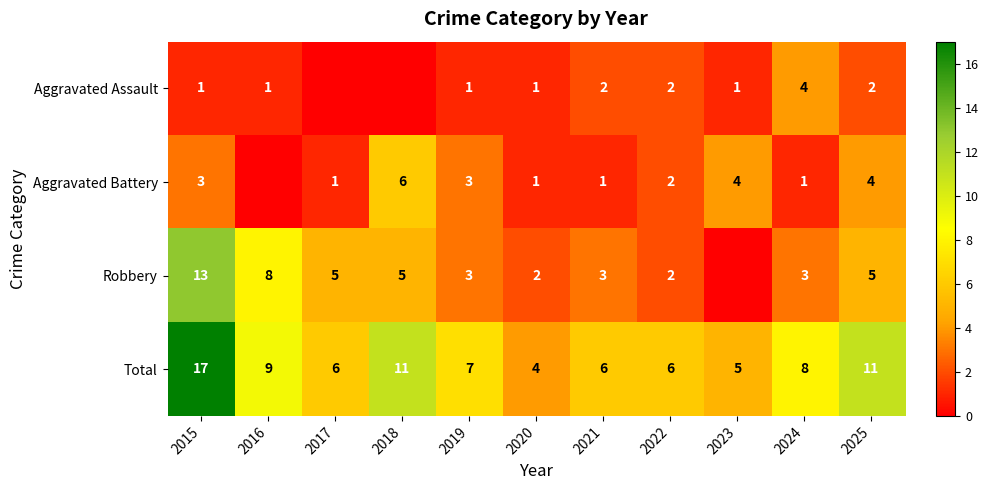

What is the difference between the maximum and minimum values in the Total series?

13